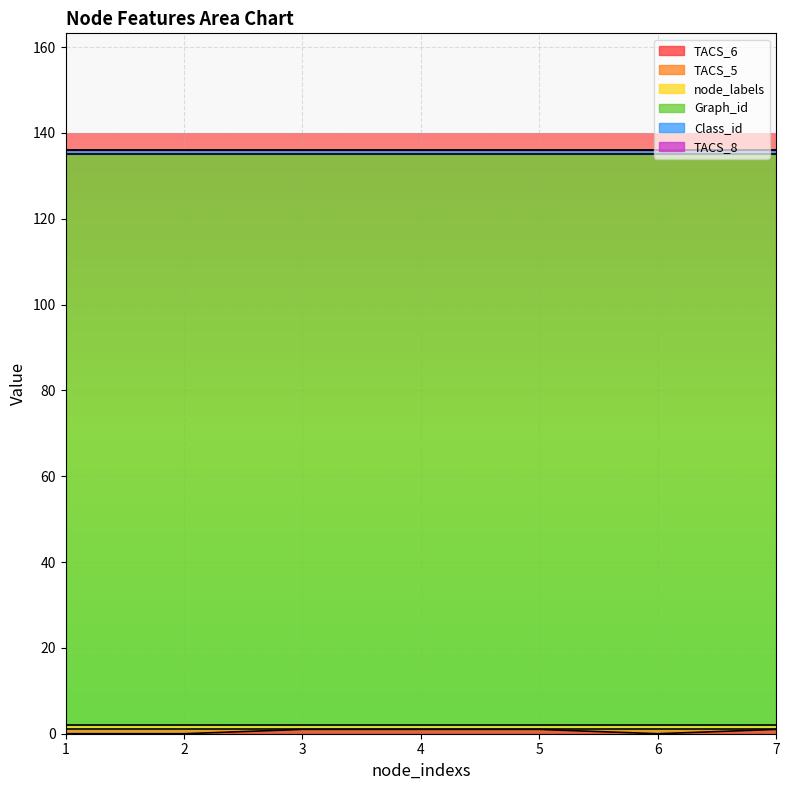

What is the approximate value of Class_id at 2?

1